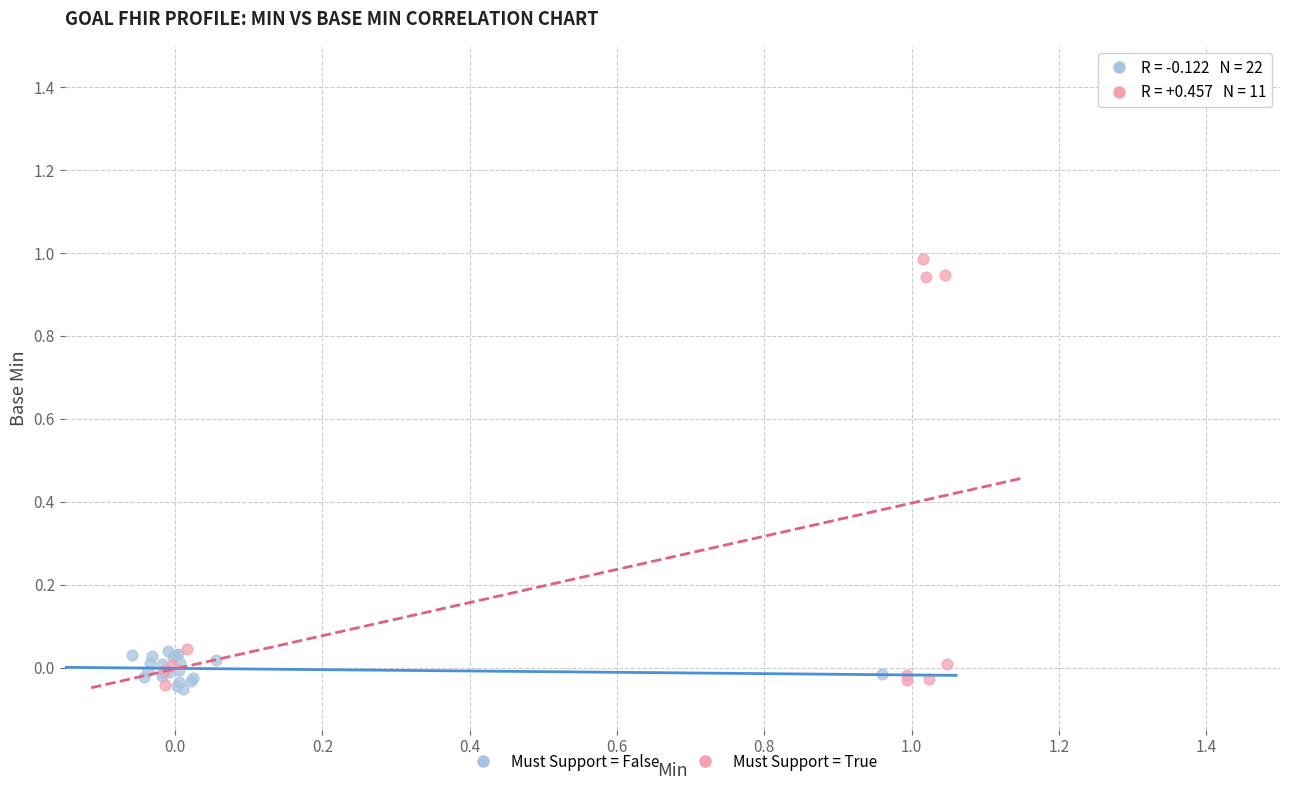

Which series contains the highest Y value?

Must Support = True